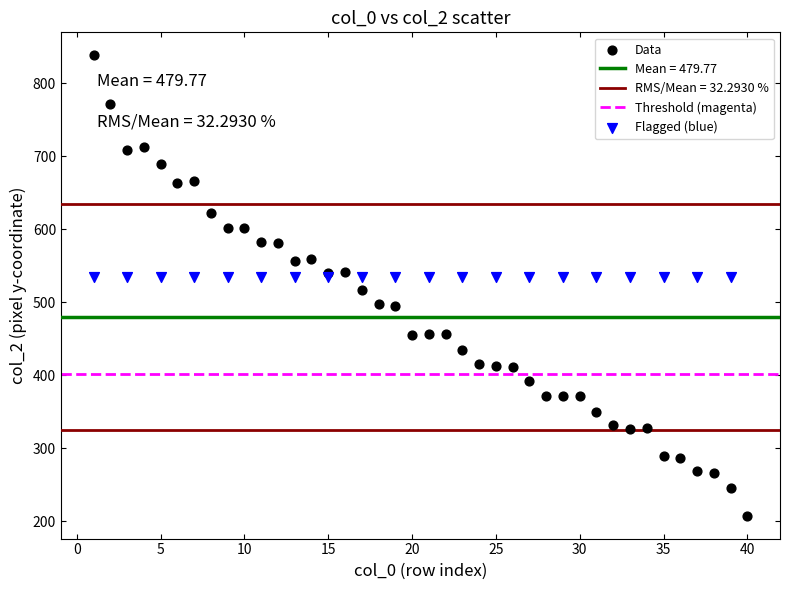

Which series reaches the maximum Y coordinate?

Data